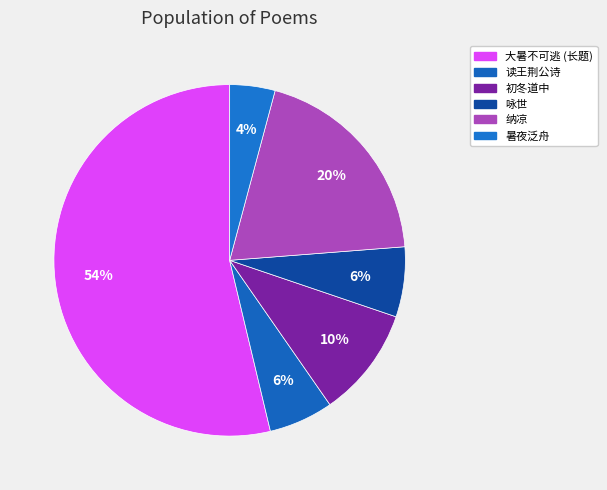

How many slices are in this pie chart?

6